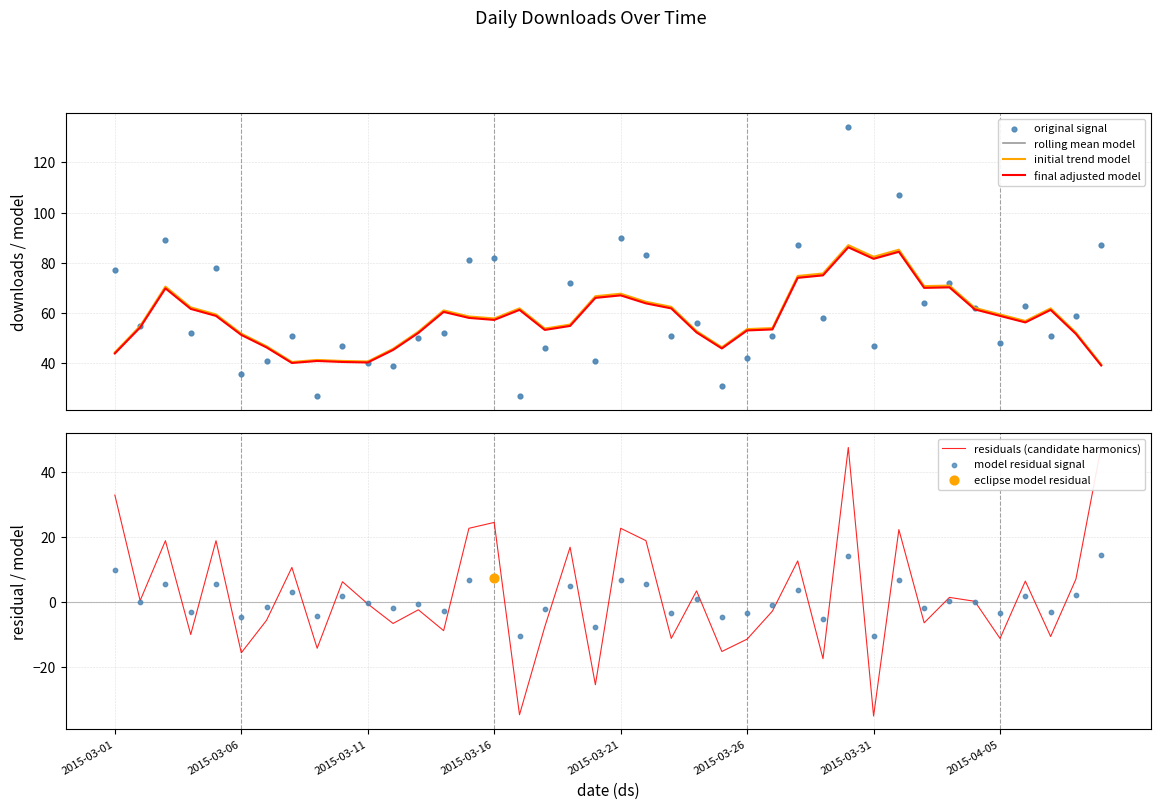

Which series has the widest spread of Y values?

original signal